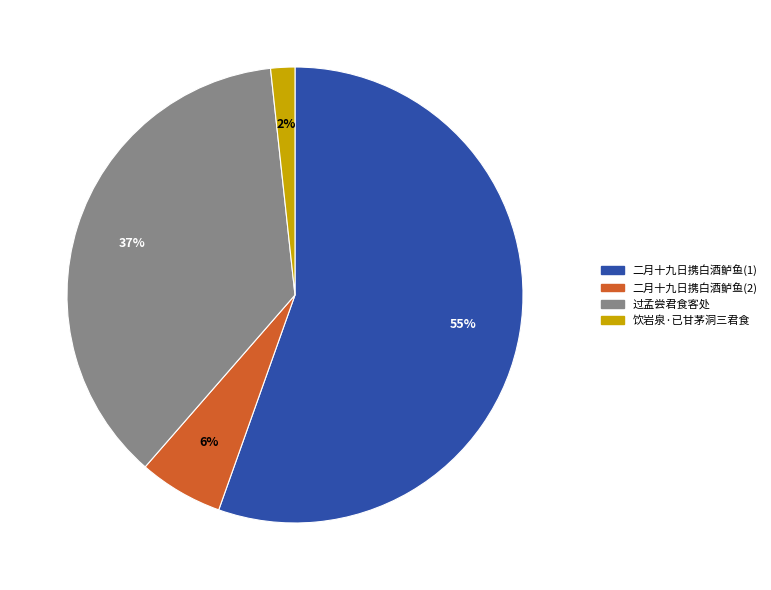

Is there a majority slice in this chart?

Yes